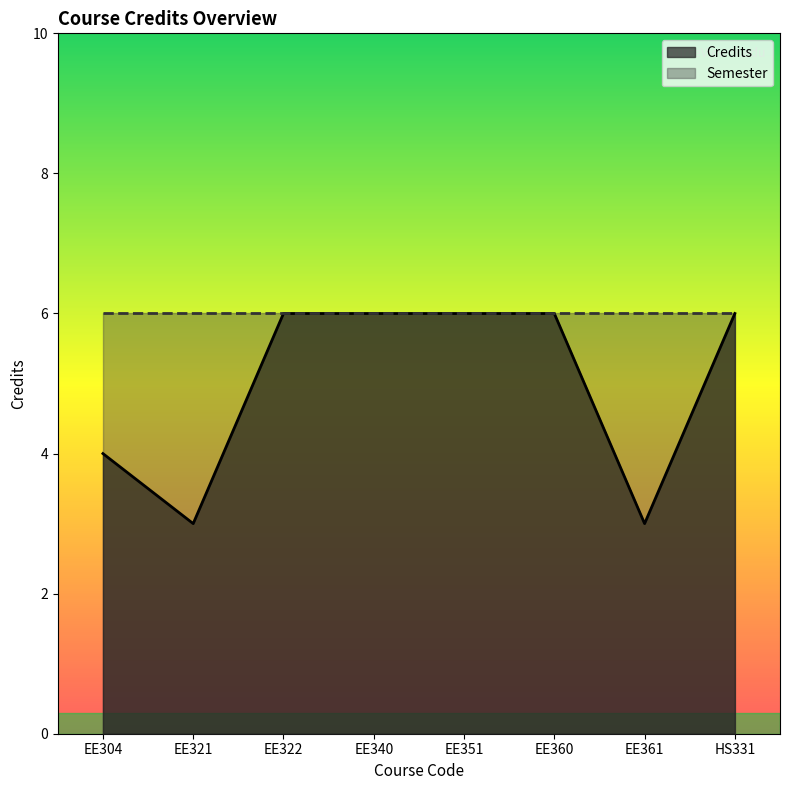

How many categories are shown in the chart?

8